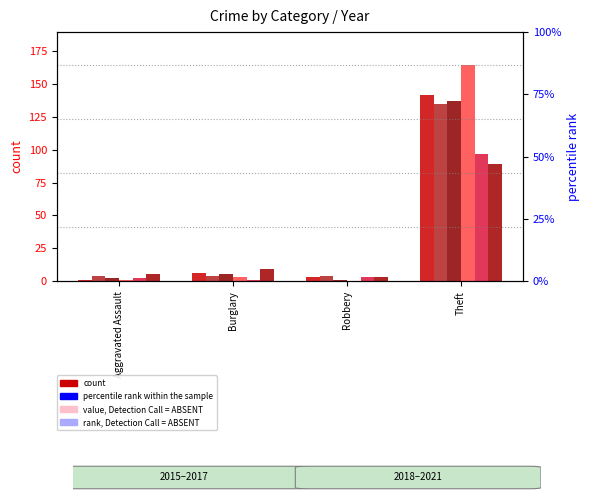

Between Aggravated Assault and Theft, which is larger?

Theft